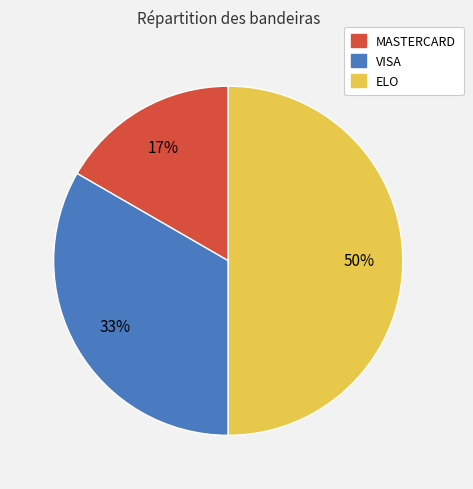

Does MASTERCARD represent more than half of the total?

No